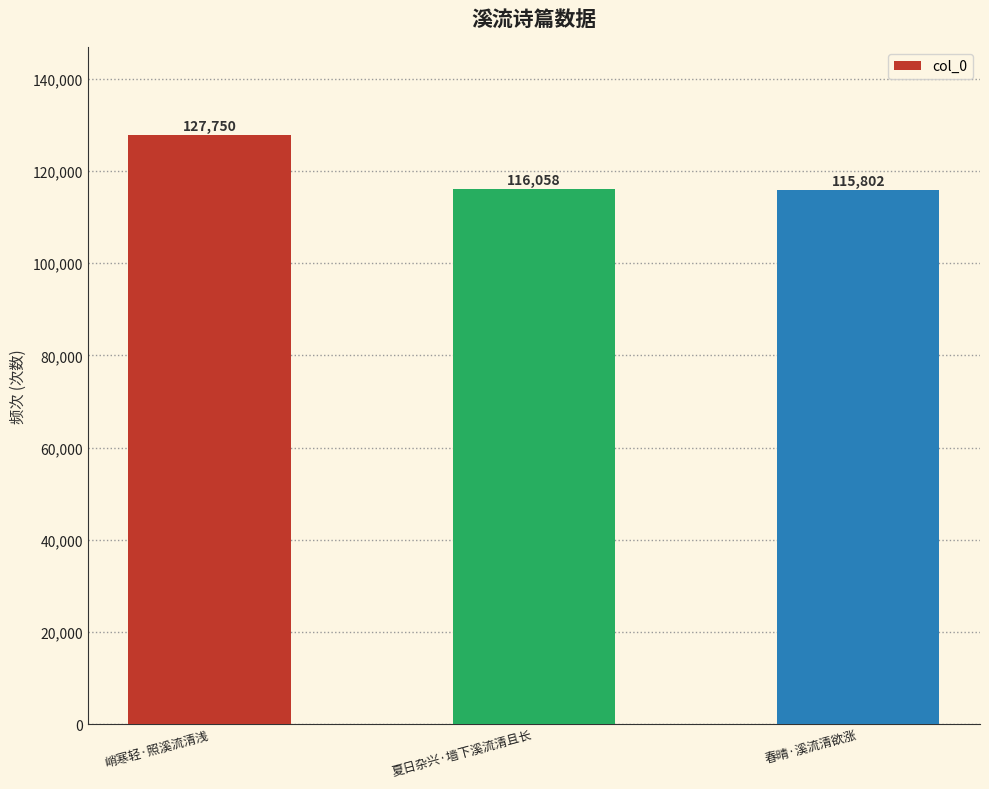

Read the value at 春晴·溪流清欲涨, to the nearest 50.

115800